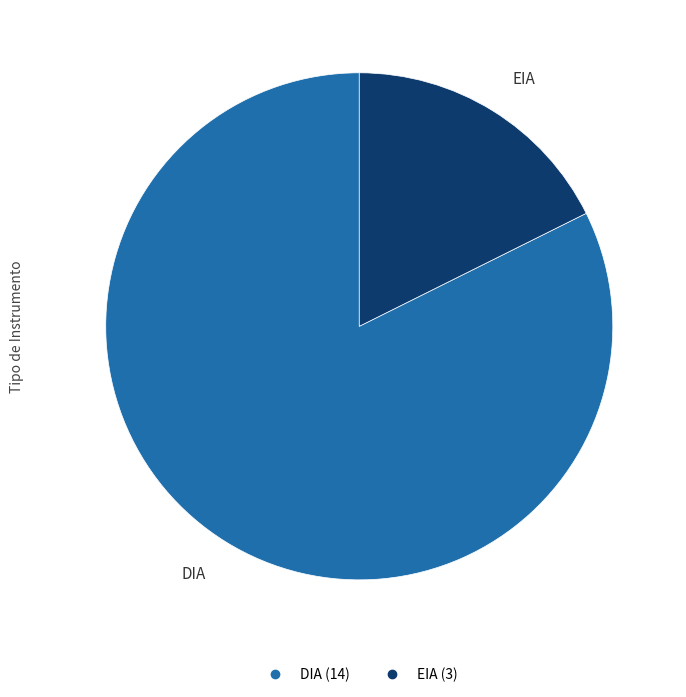

Is the sum of DIA and EIA greater than half?

Yes